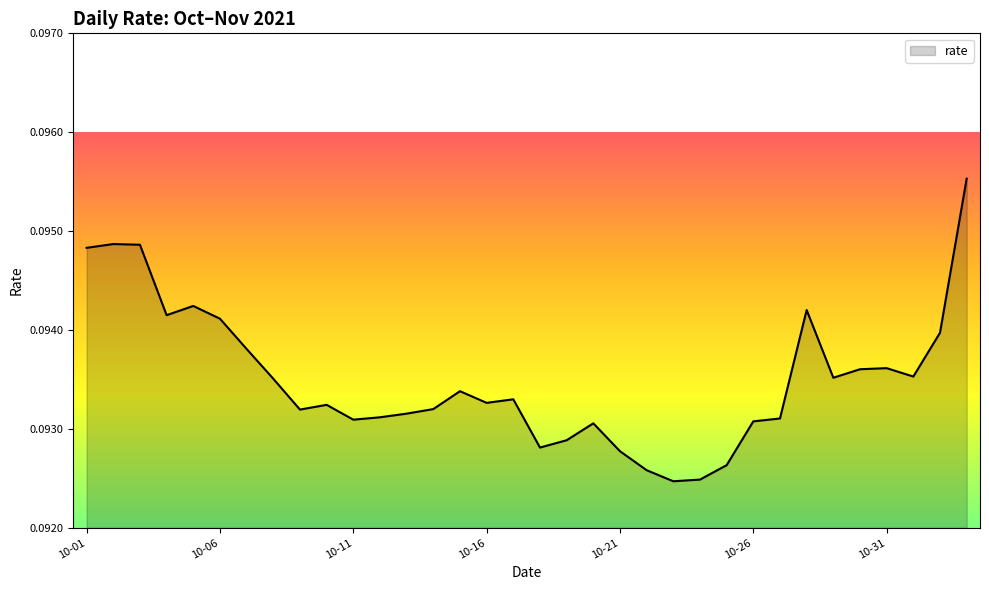

List the labels in order of value, smallest first.

2021-10-23, 2021-10-24, 2021-10-22, 2021-10-25, 2021-10-21, 2021-10-18, 2021-10-19, 2021-10-20, 2021-10-26, 2021-10-11, 2021-10-27, 2021-10-12, 2021-10-13, 2021-10-09, 2021-10-14, 2021-10-10, 2021-10-16, 2021-10-17, 2021-10-15, 2021-10-08, 2021-10-29, 2021-11-01, 2021-10-30, 2021-10-31, 2021-10-07, 2021-11-02, 2021-10-06, 2021-10-04, 2021-10-28, 2021-10-05, 2021-10-01, 2021-10-03, 2021-10-02, 2021-11-03